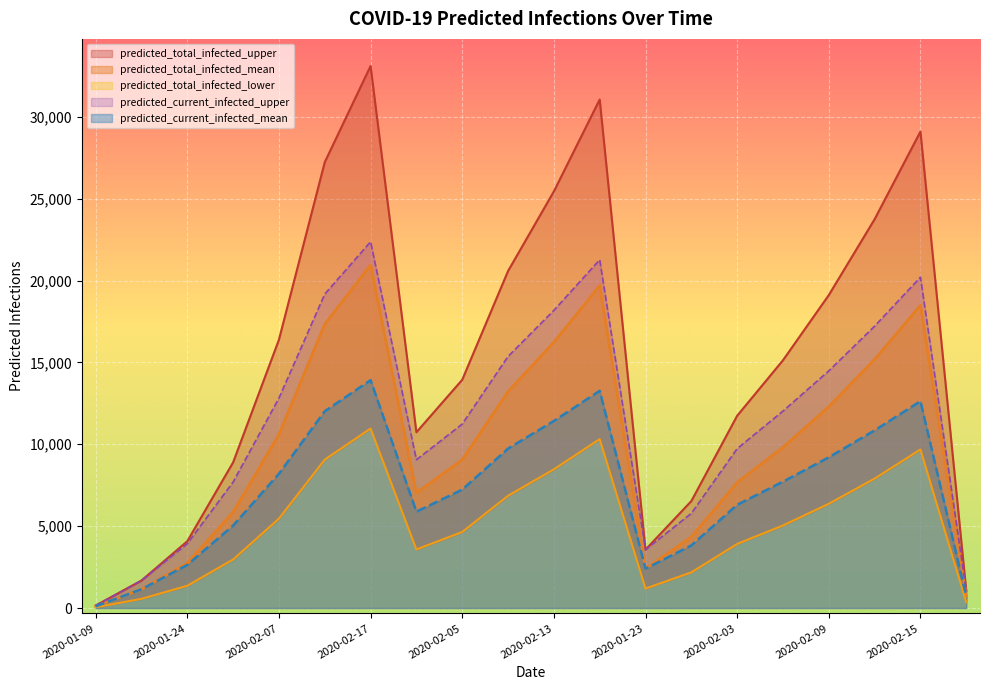

What is the approximate value of predicted_total_infected_lower at 2020-02-12, to the nearest 10?

7900